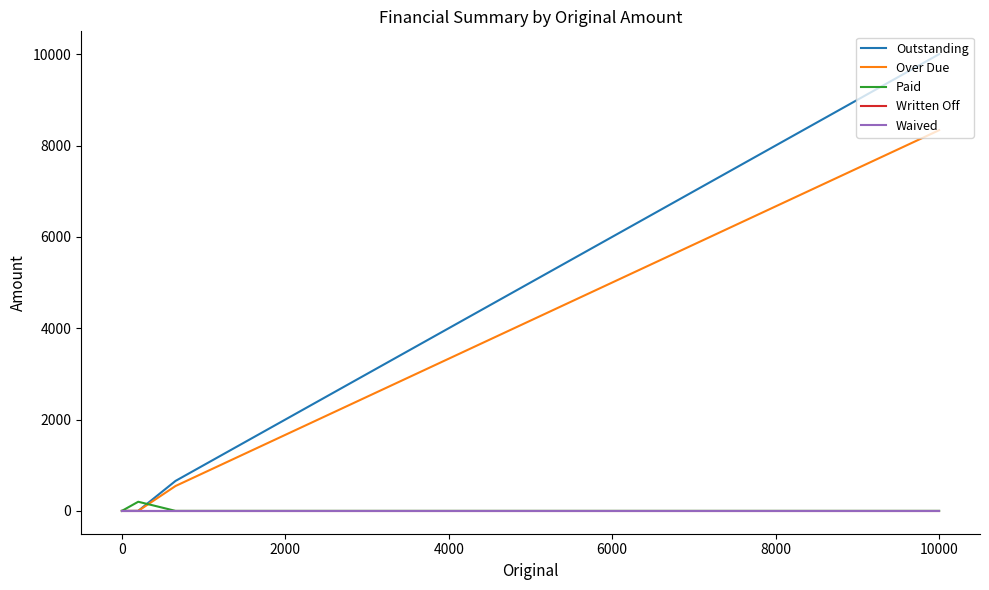

What is the sum of all Over Due values?

8880.0